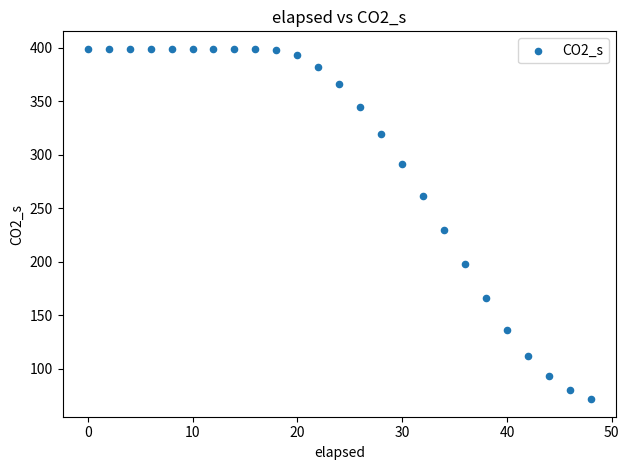

What Y value in the scatter plot is closest to 235?

230.1